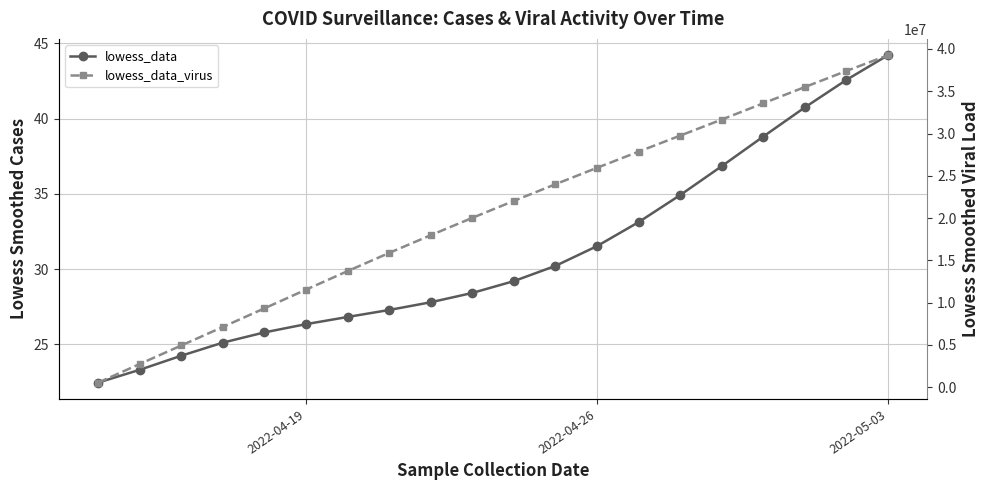

How many data points in lowess_data_virus are less than 22032732?

10